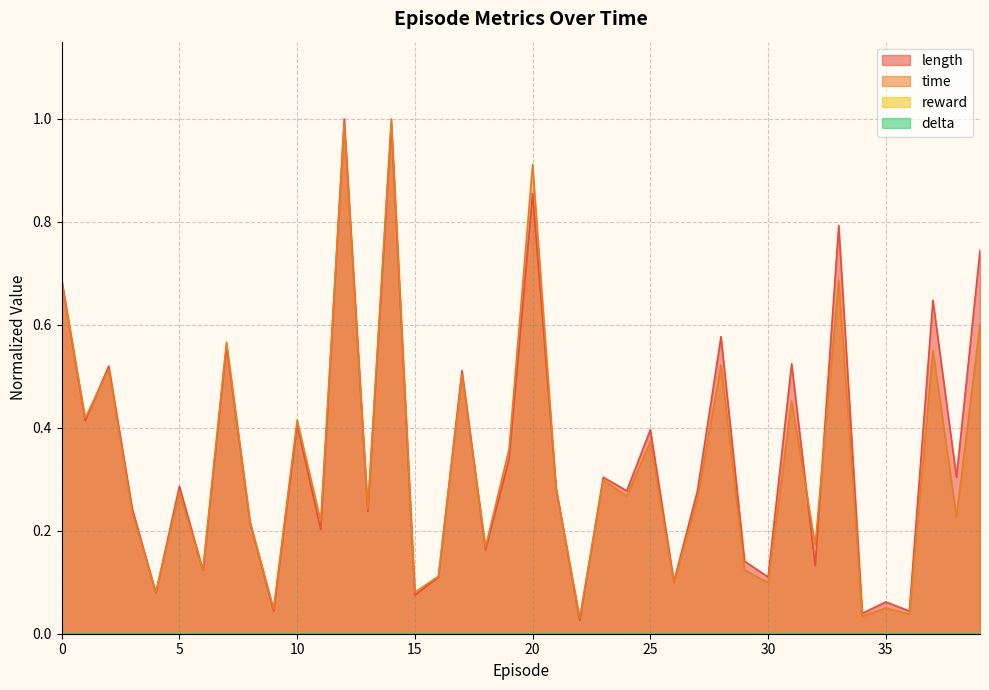

How many times do length and time cross each other?

14